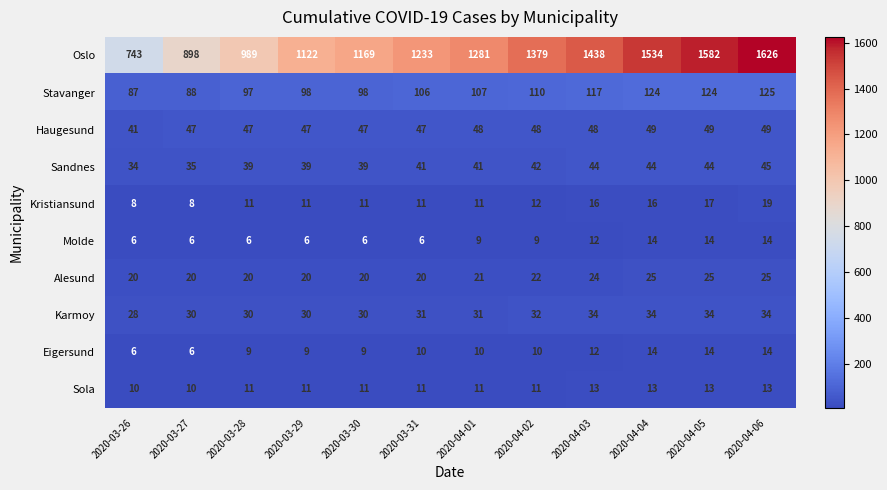

Which series has the largest range (max minus min)?

Oslo